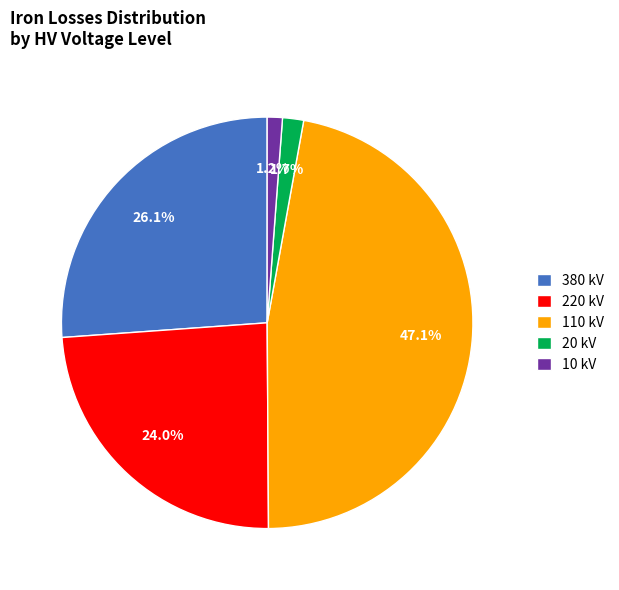

Which slice is the largest?

110 kV